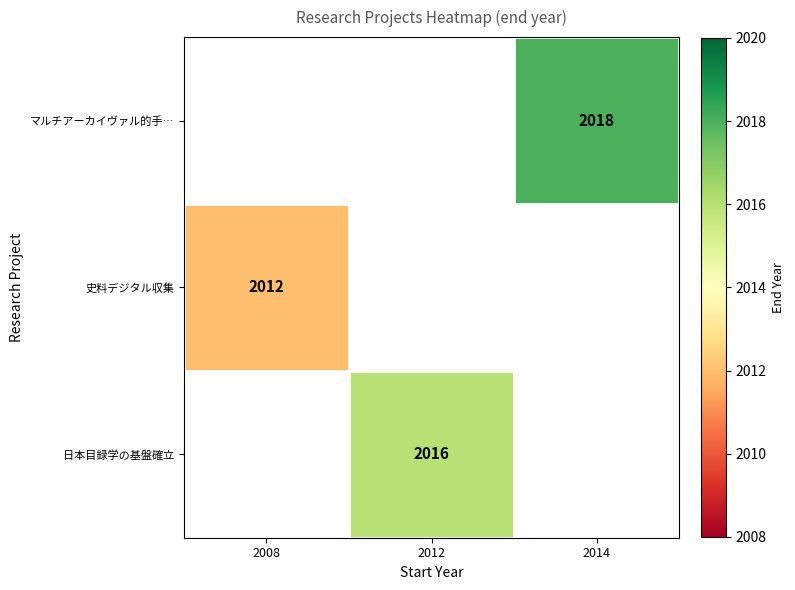

The value of 史料デジタル収集 at 2008 is 458. True or false?

False